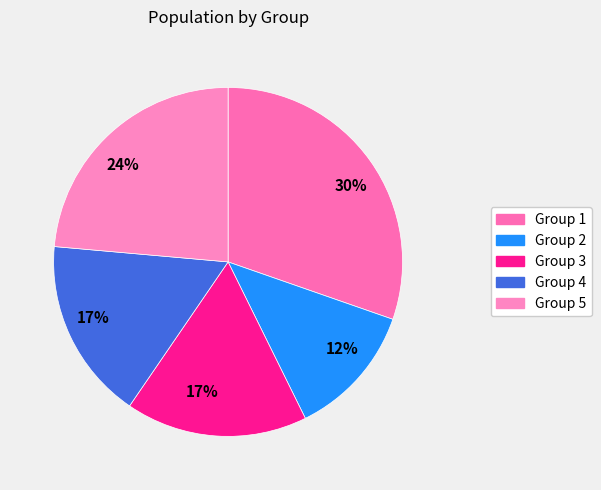

To the nearest percent, what is the average slice percentage?

20%